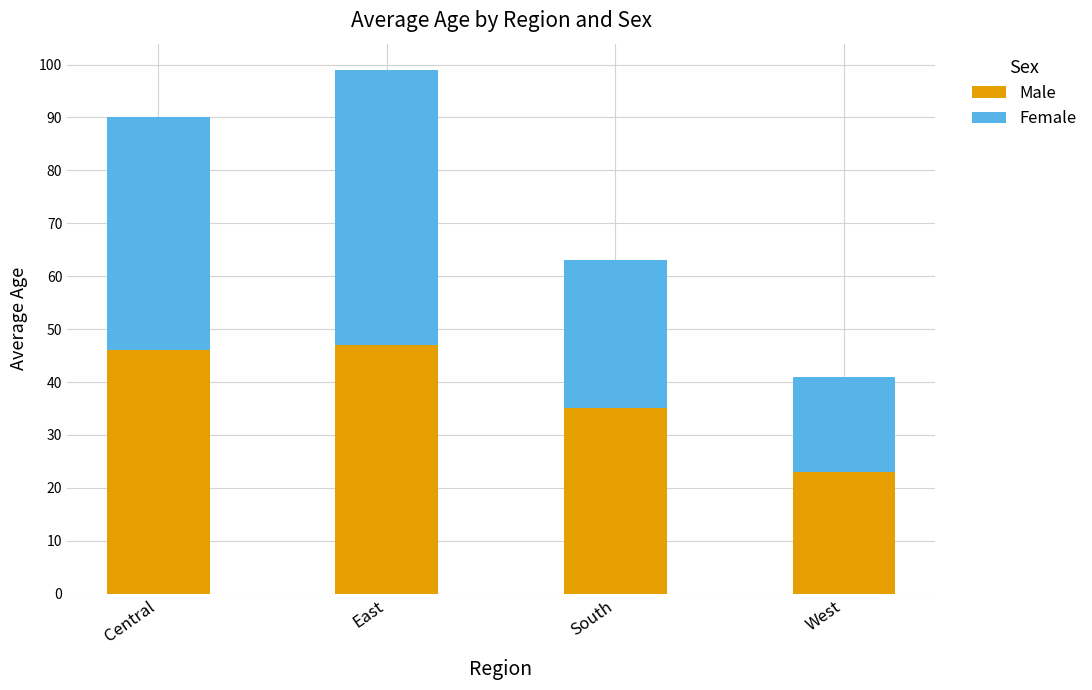

What value does the Male series have at South, to the nearest 5?

35